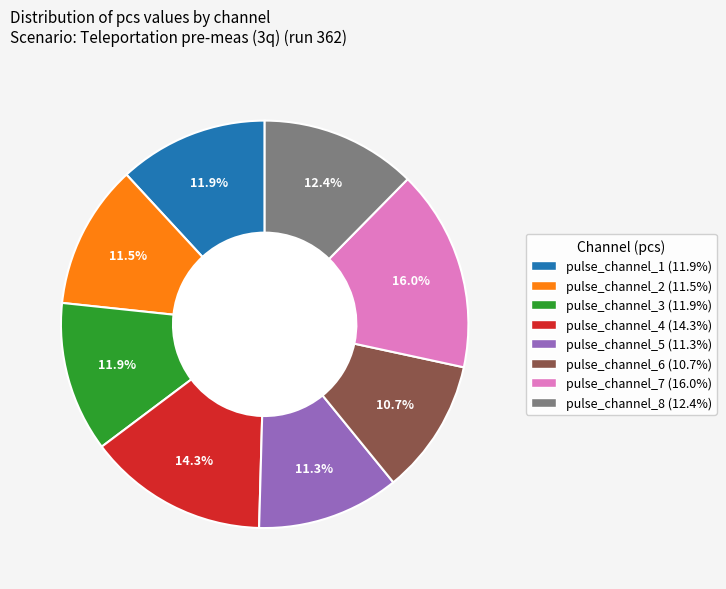

Combined, do pulse_channel_7 and pulse_channel_6 account for over 50%?

No